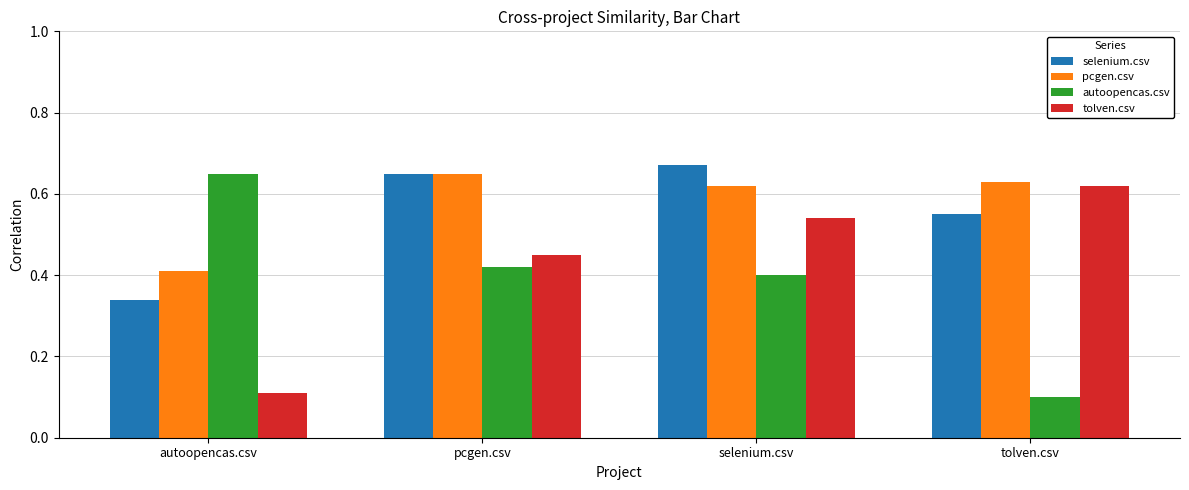

The value of tolven.csv at selenium.csv is 0.3. True or false?

False